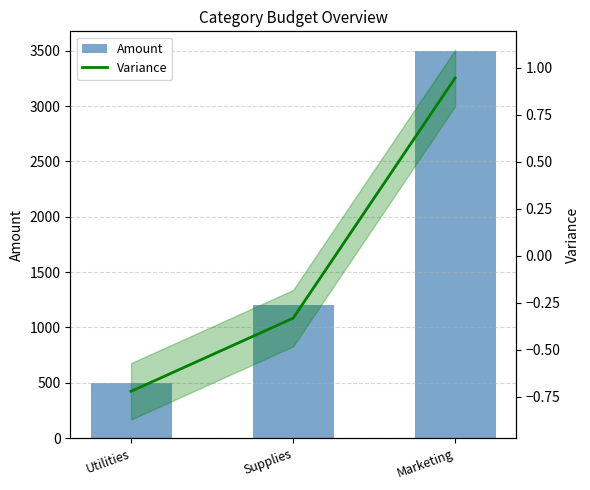

What is the difference between the second highest and minimum values in the Amount series?

700.0